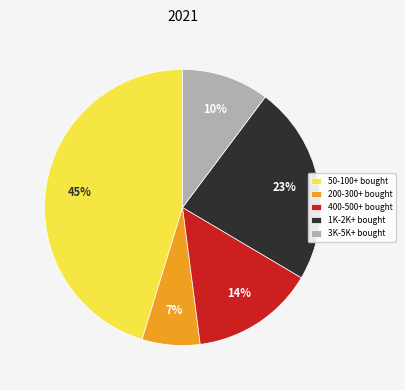

Is there a majority slice in this chart?

No